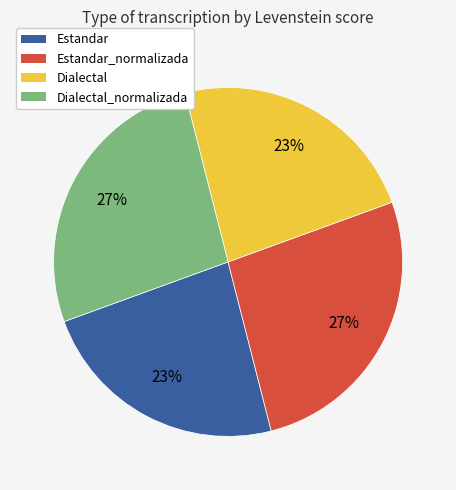

The Estandar_normalizada slice represents 34% of the pie. True or false?

False